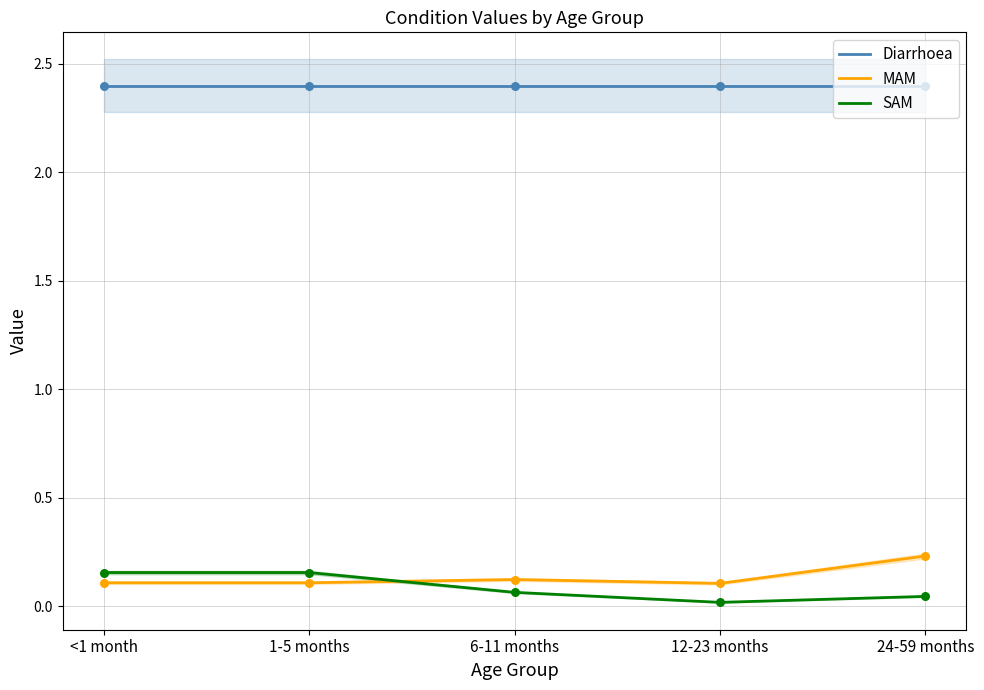

Which series reaches the maximum Y coordinate?

Diarrhoea